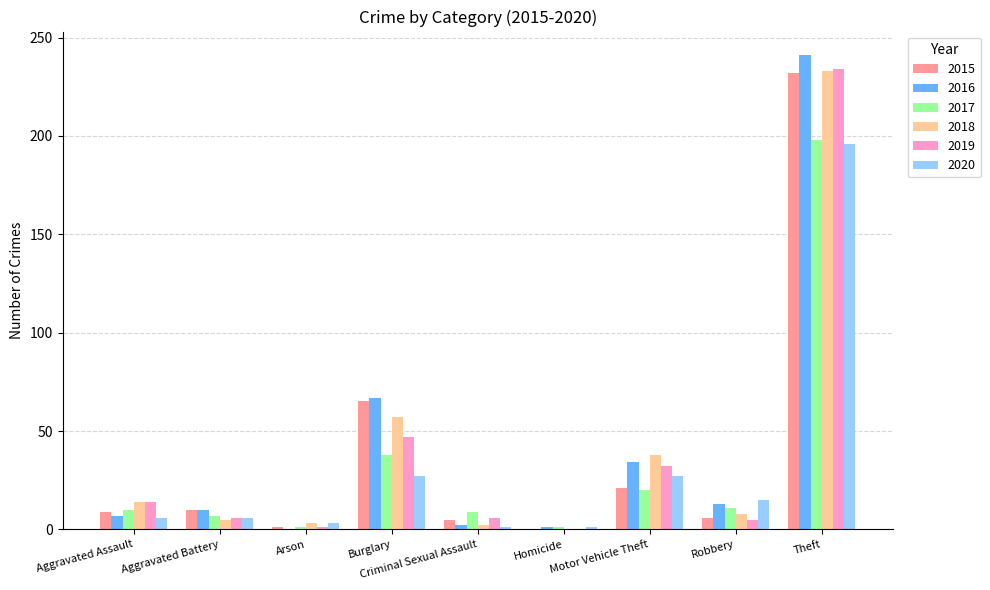

Between Criminal Sexual Assault and Homicide, which series saw the biggest shift?

2017